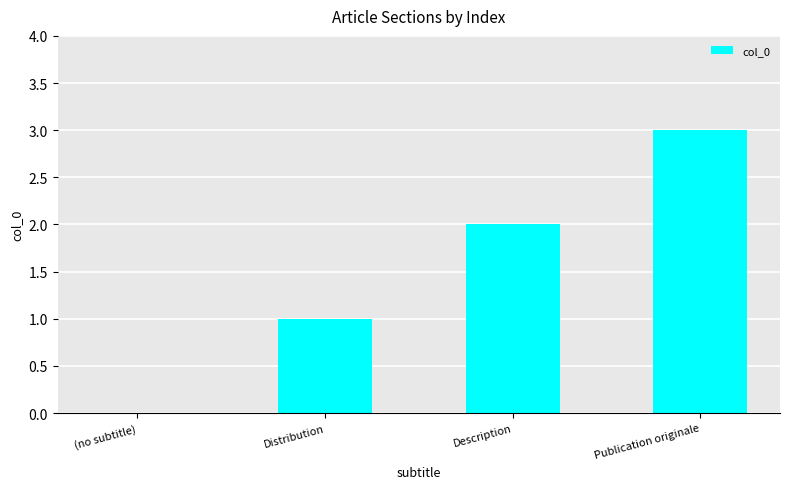

What is the difference between the values at Description and (no subtitle)?

2